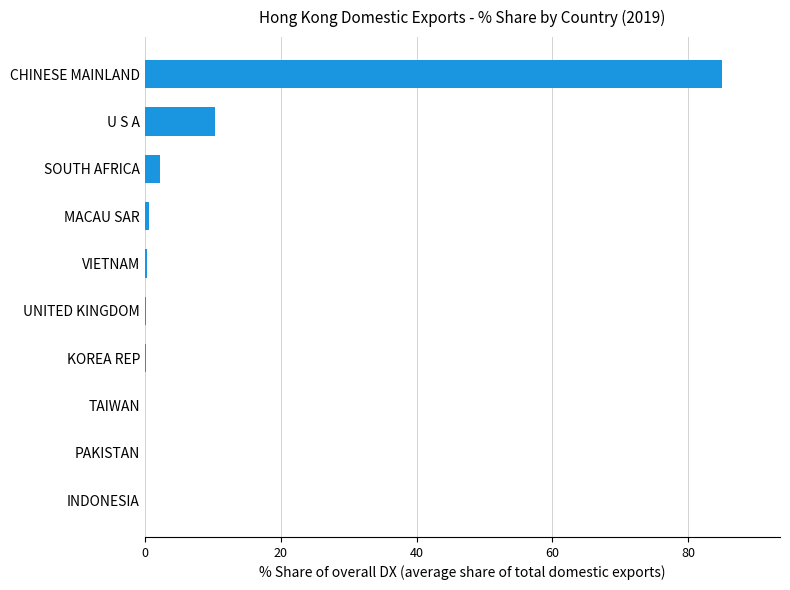

What is the approximate value at U S A?

10.3